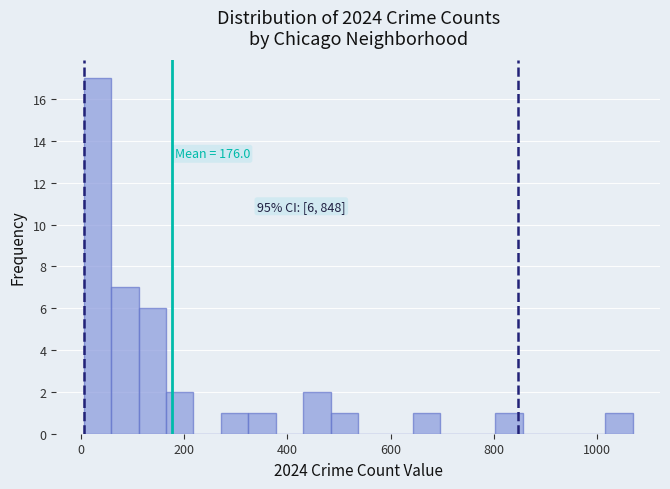

Read against the x-axis, roughly where is the centre of the tallest bar?

40